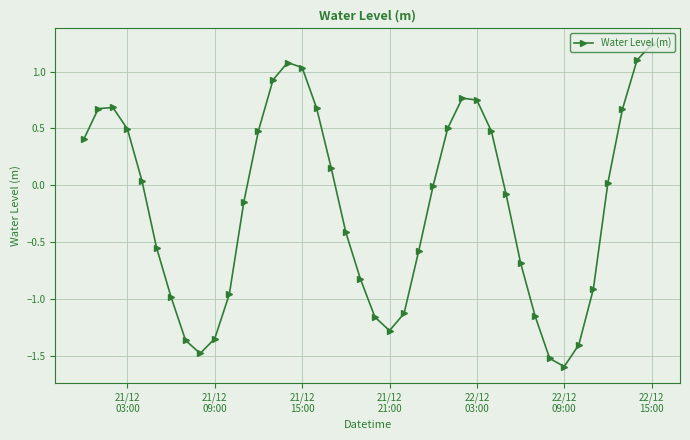

How many interior local peaks (higher than both neighbors) does the data have?

3